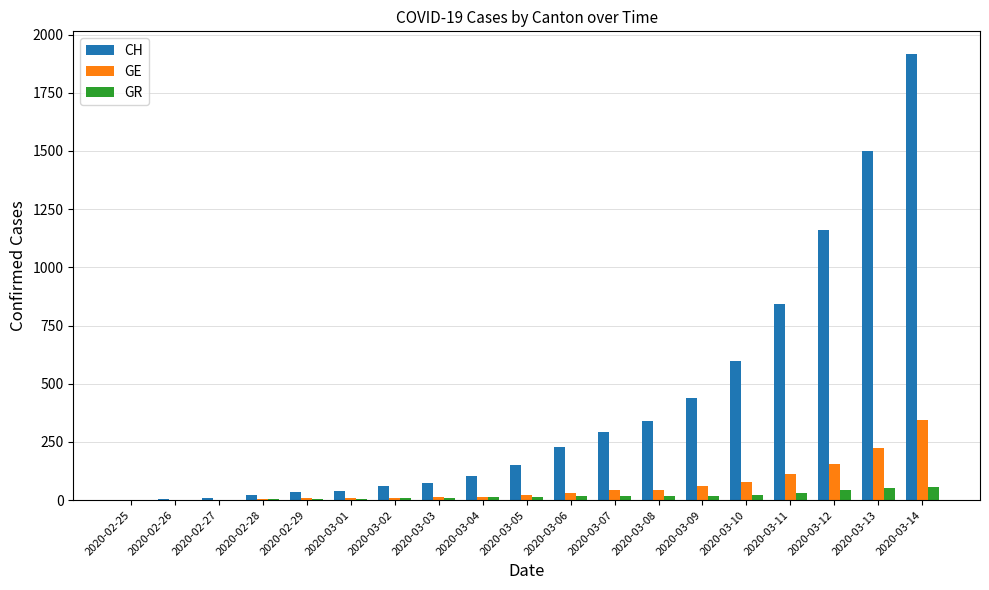

Count the number of data series in this chart.

3